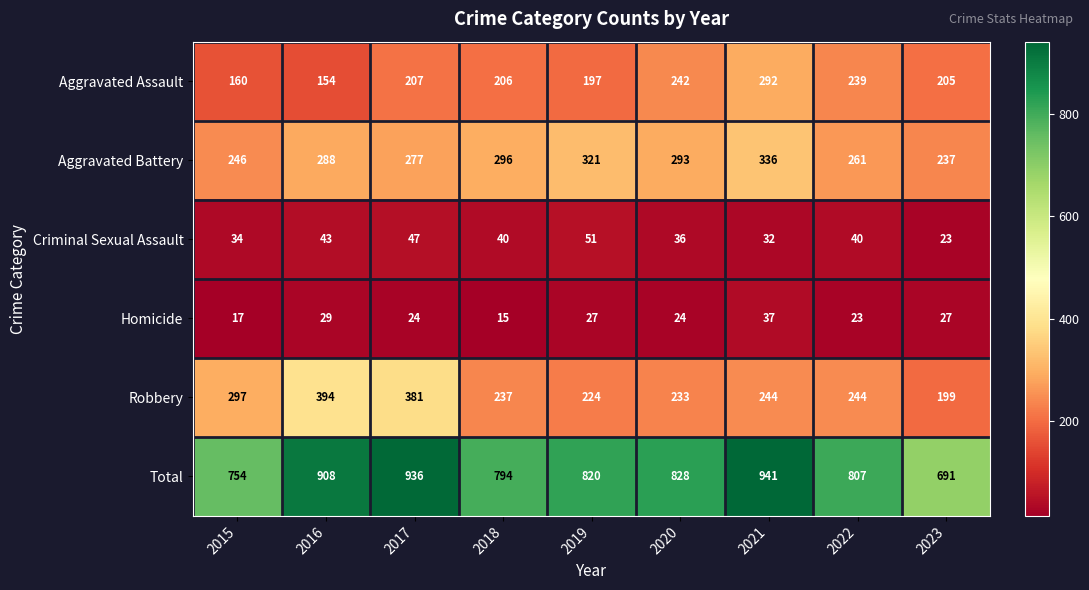

How many series are shown in this chart?

6